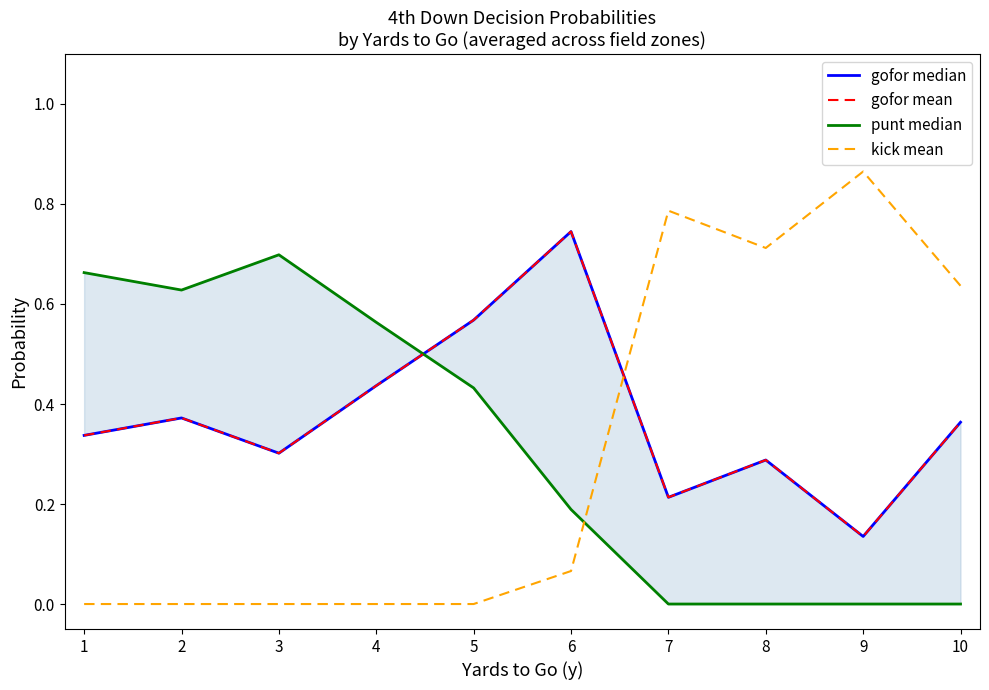

At how many categories does at least one series exceed 0?

10